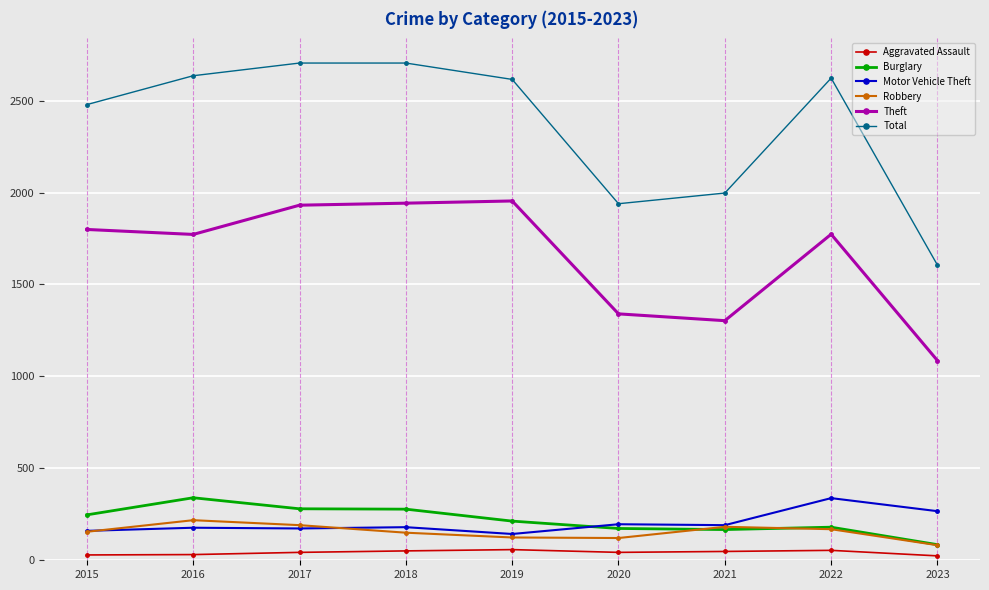

What are all the series names shown in the legend?

Aggravated Assault, Burglary, Motor Vehicle Theft, Robbery, Theft, Total